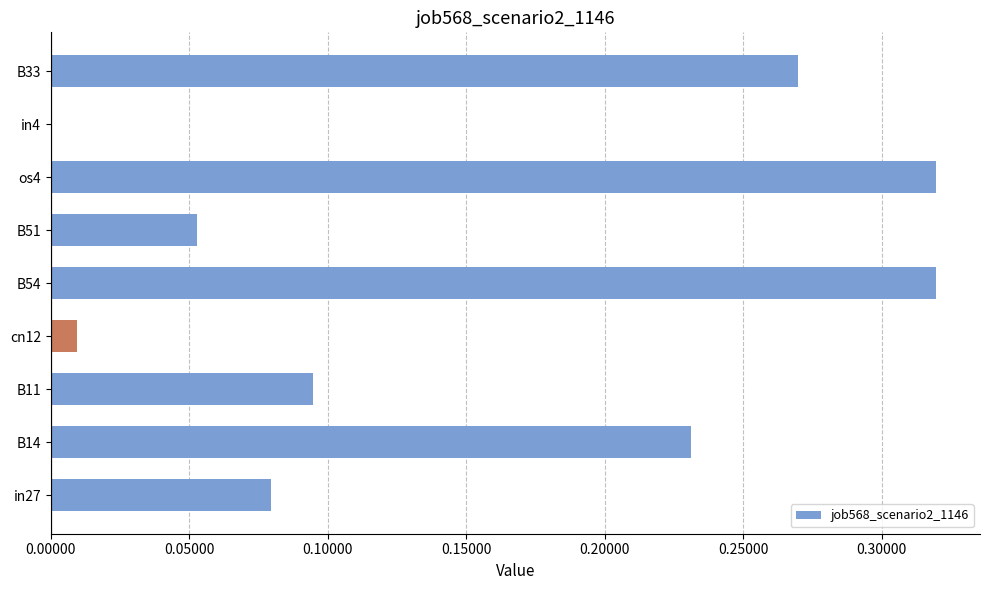

What is the sum of all values?

1.4